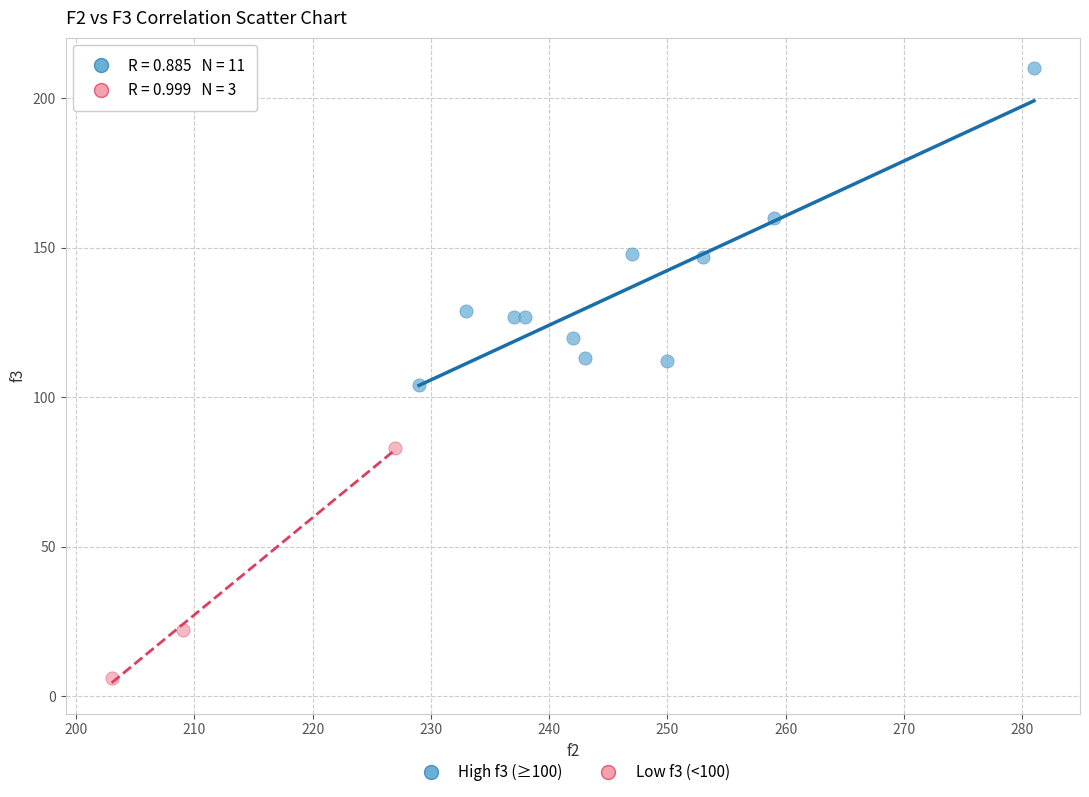

Which series contains the lowest Y value?

Low f3 (<100)